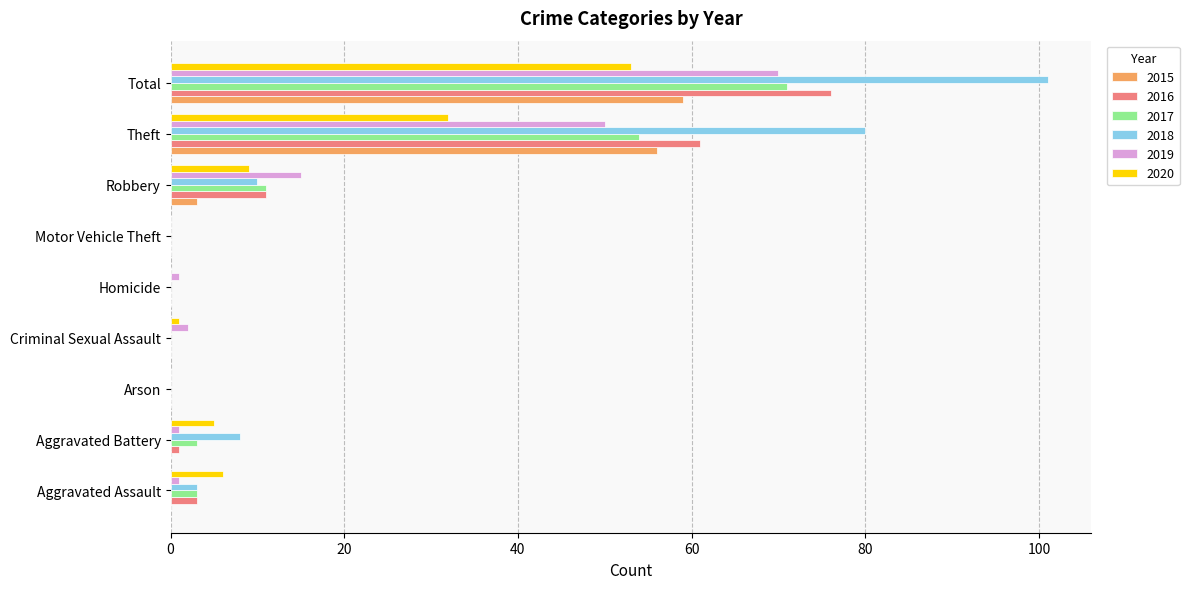

What value does the 2015 series have at Theft?

56